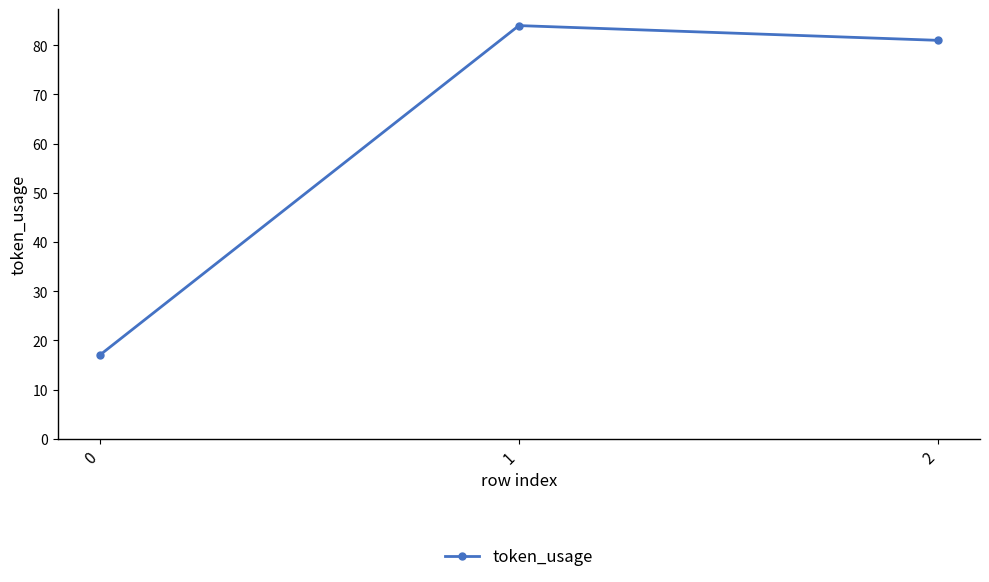

What is the change in value from 1 to 2?

-3